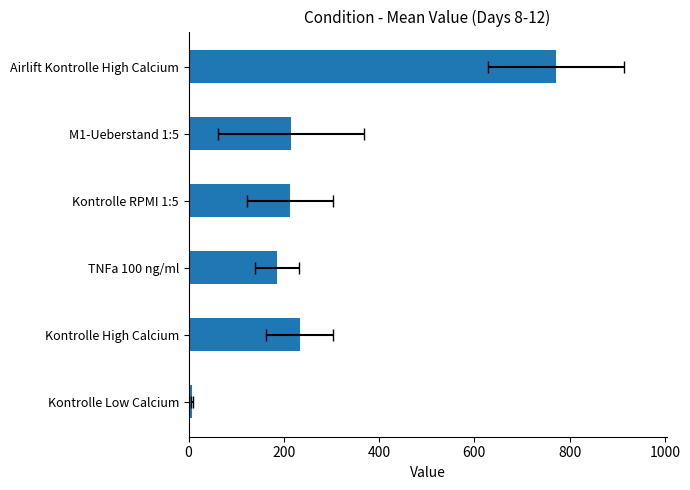

What is the value of the 1st bar from the left?

6.6